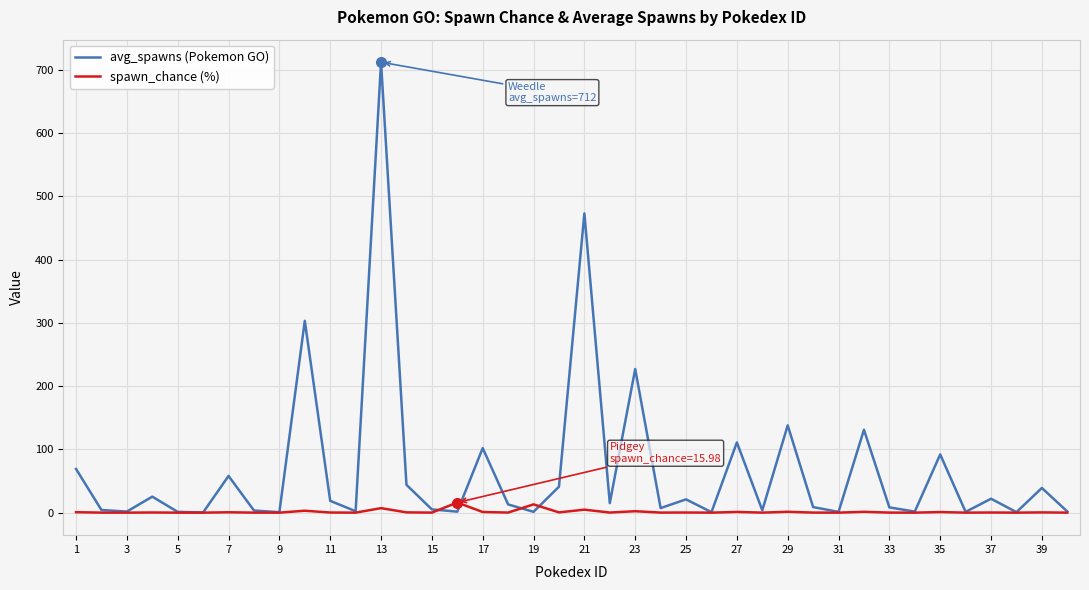

What is the maximum value shown in the chart?

712.0